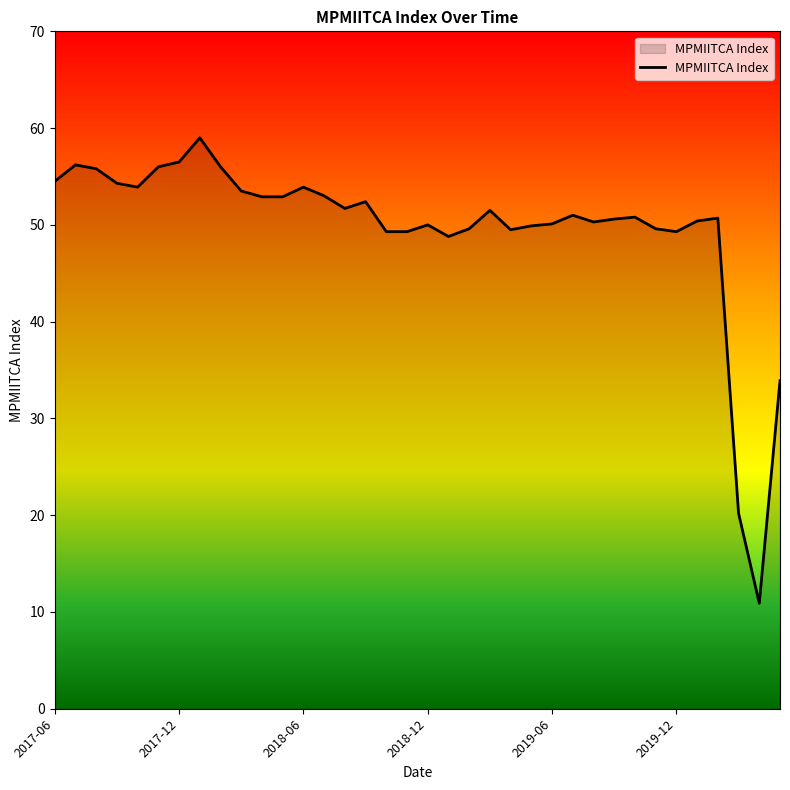

What is the minimum value shown in the chart?

10.9